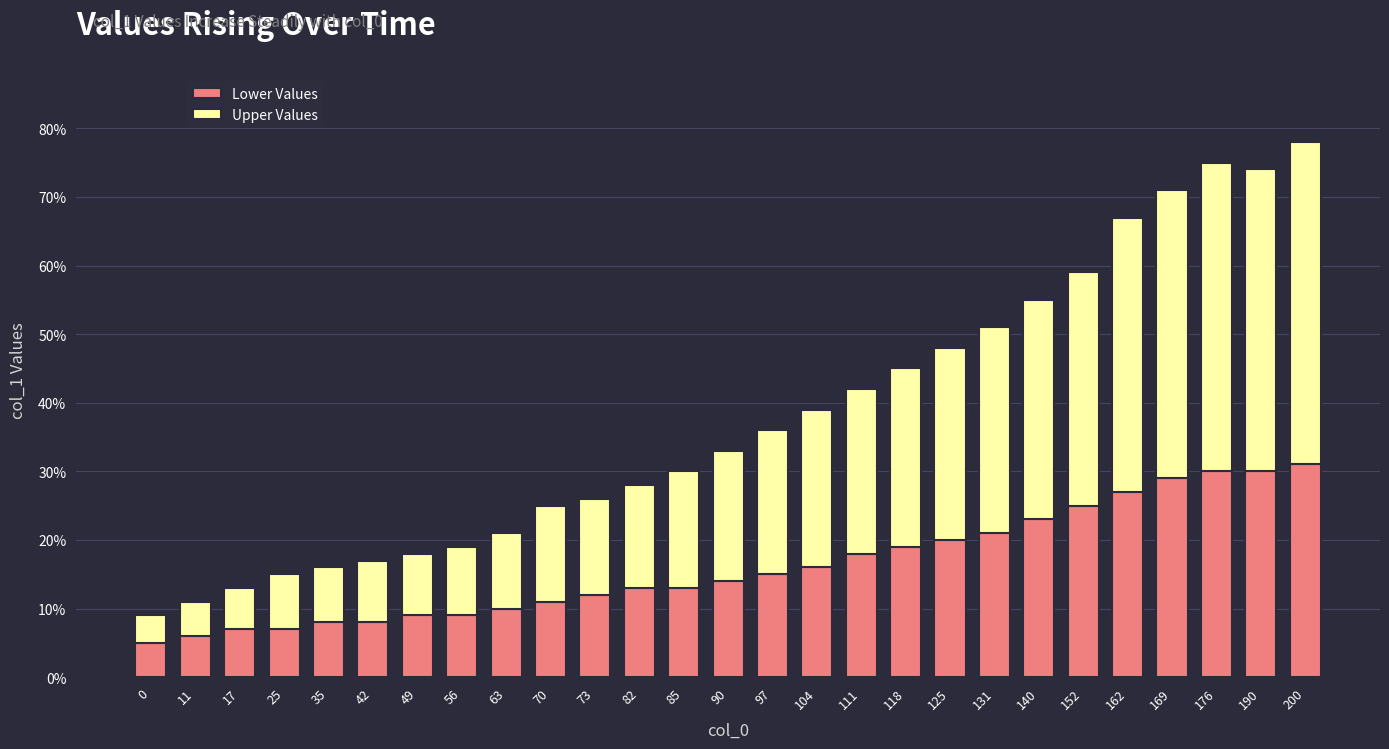

Read the Upper Values value at 73.

0.1